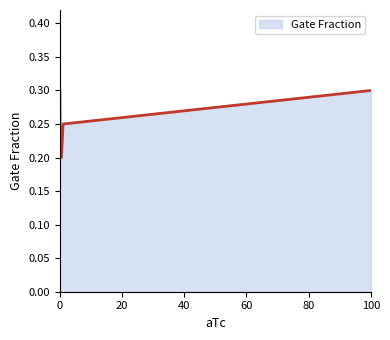

True or false: there are more than 1 points higher than both neighbors.

False